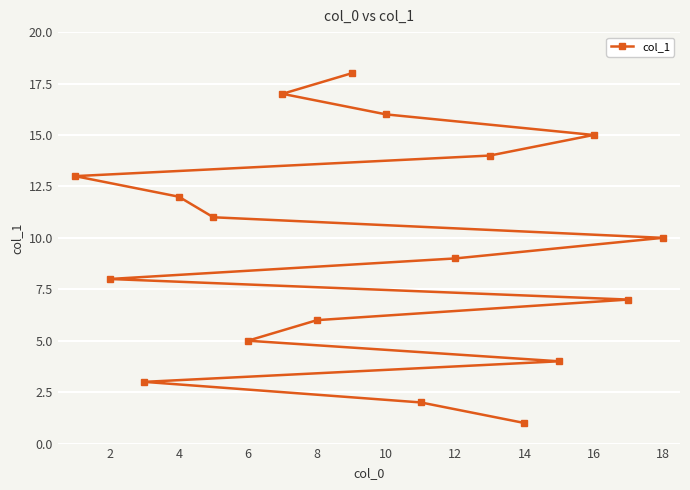

What is the difference between the maximum and minimum values?

17